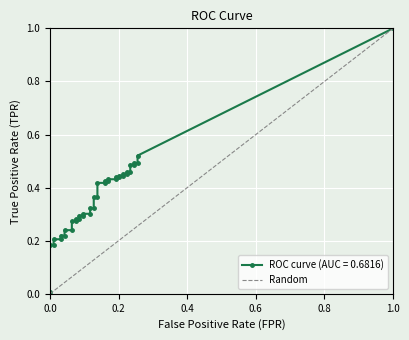

The chart shows a value of 0 at 0.0. True or false?

True